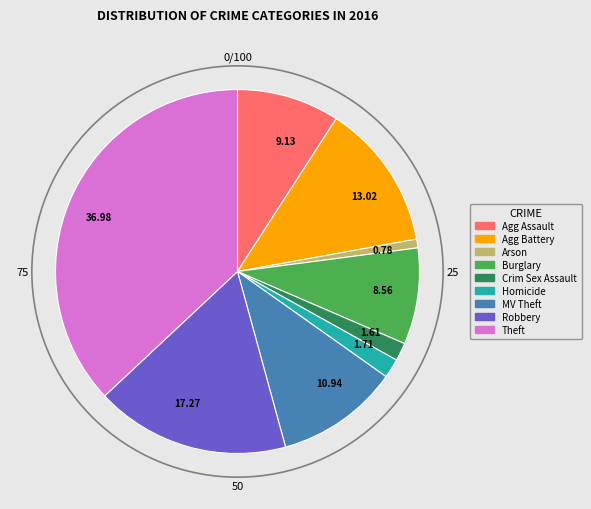

Is there any slice that represents more than half of the pie?

No